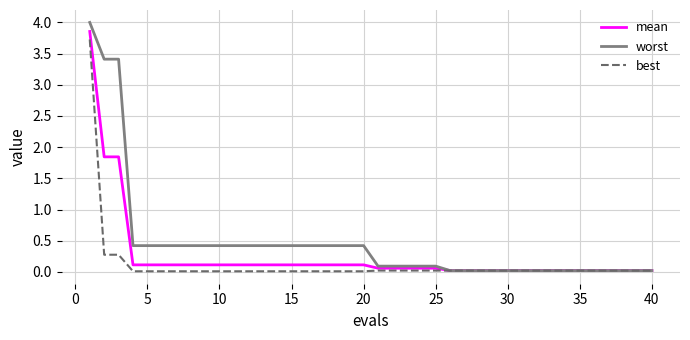

Which series has the largest total across all categories?

worst